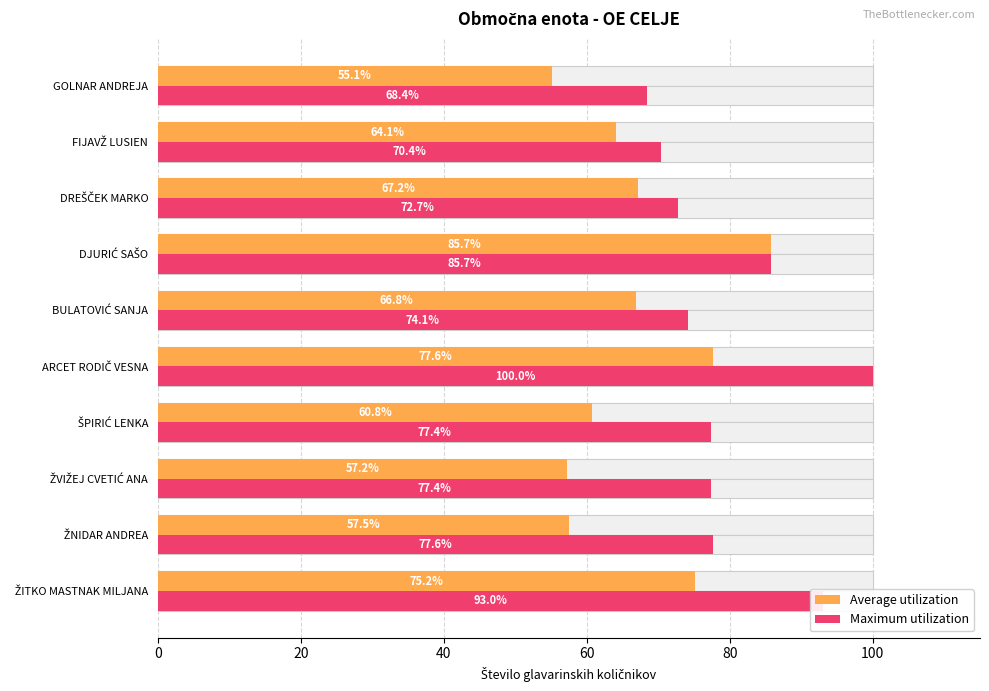

What position from the right is DREŠČEK MARKO?

3